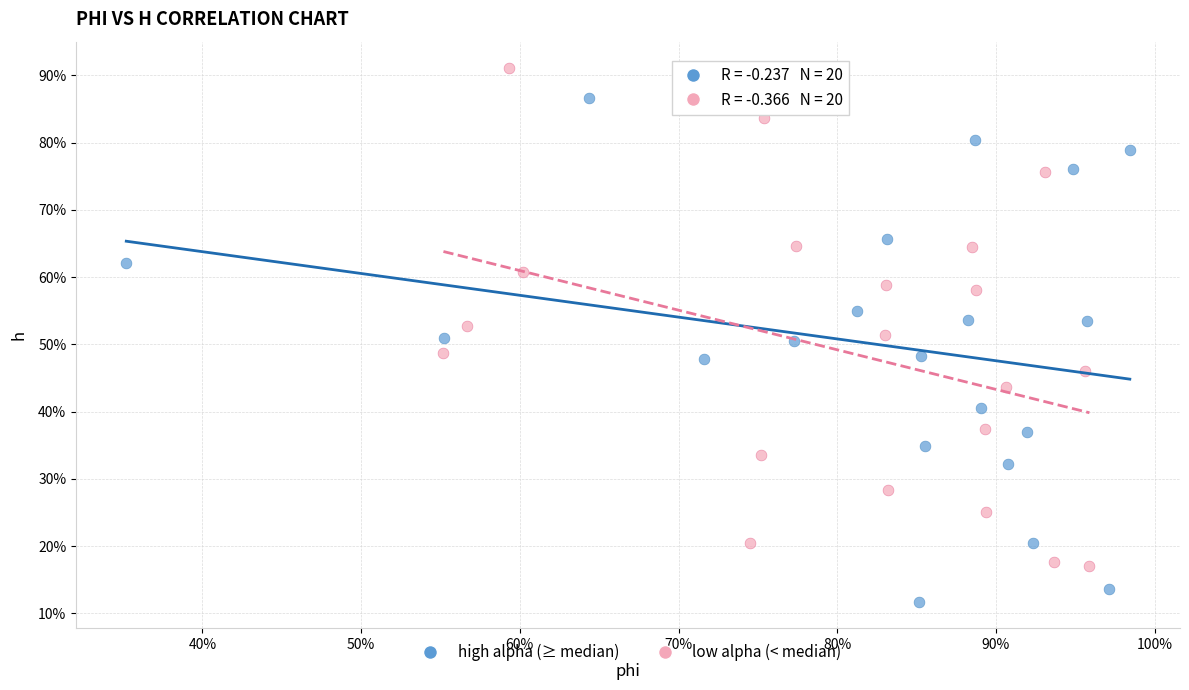

What are all the series names shown in the legend?

high alpha (≥ median), low alpha (< median)